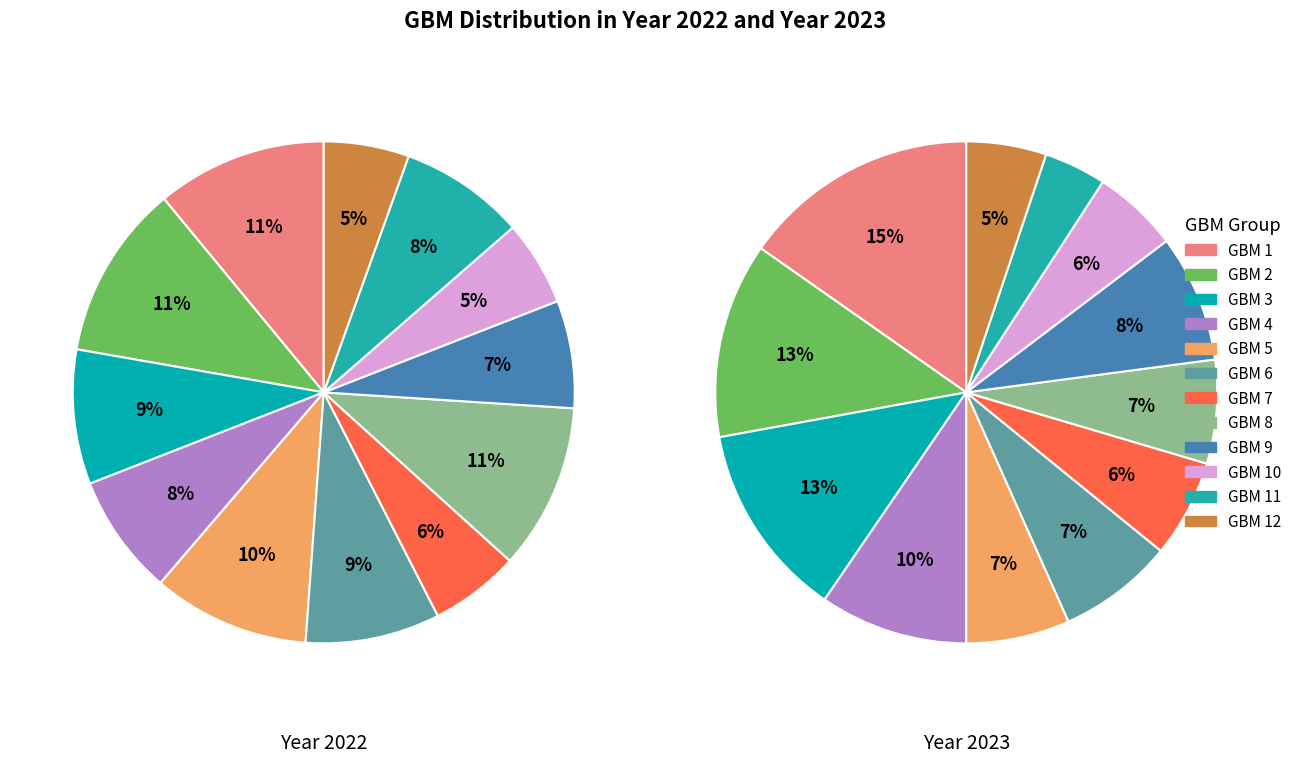

What percentage do GBM 12 and GBM 8 together represent?

16.2%